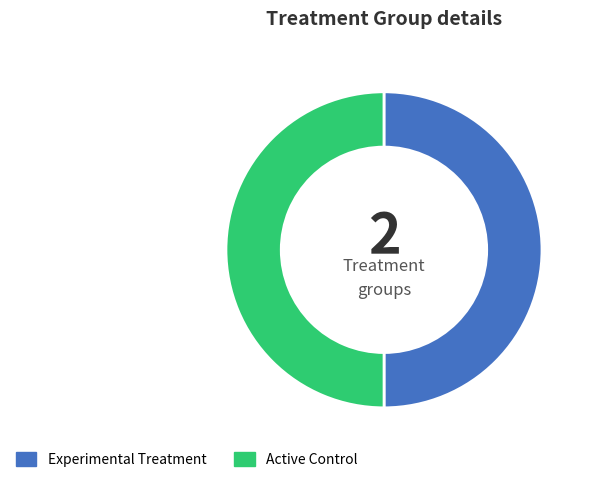

Is the sum of Active Control and Experimental Treatment greater than half?

Yes